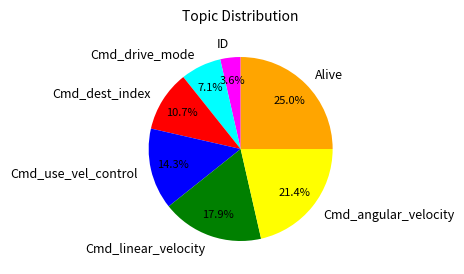

Is it true that Cmd_dest_index is 21% of the pie?

False